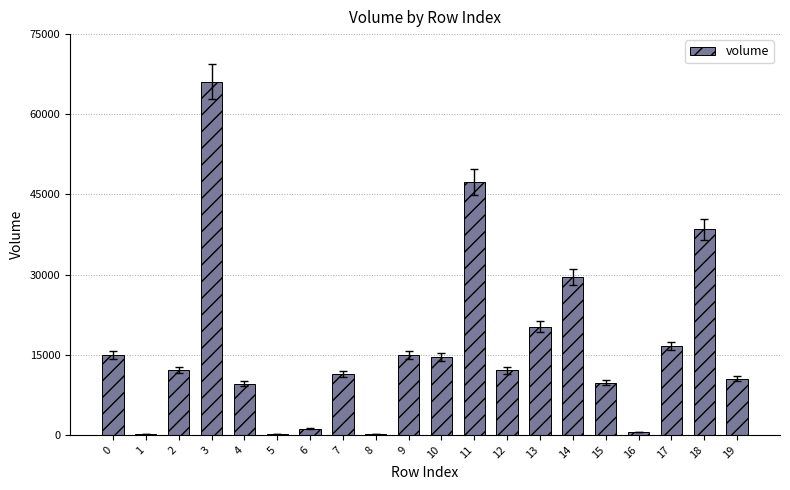

Which has a higher value, 10 or 19?

10